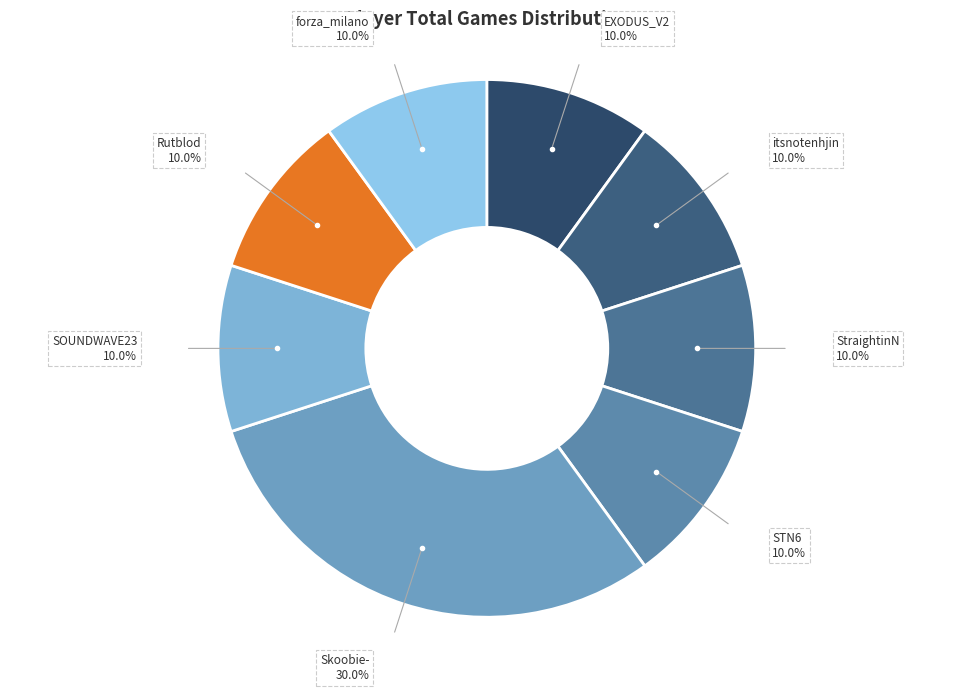

Which slice is the largest?

Skoobie-